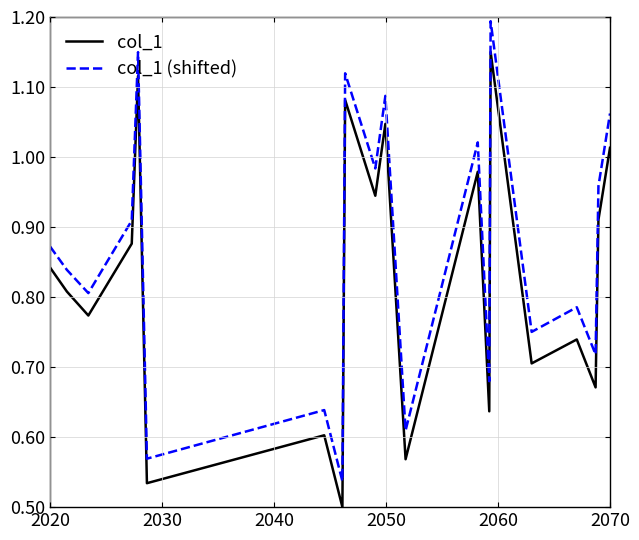

What is the greatest value displayed?

1.2